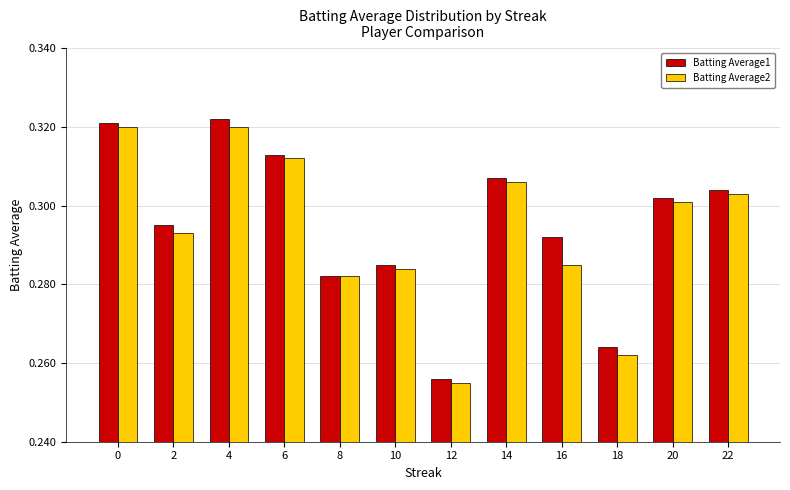

At how many categories does at least one series exceed 0?

12